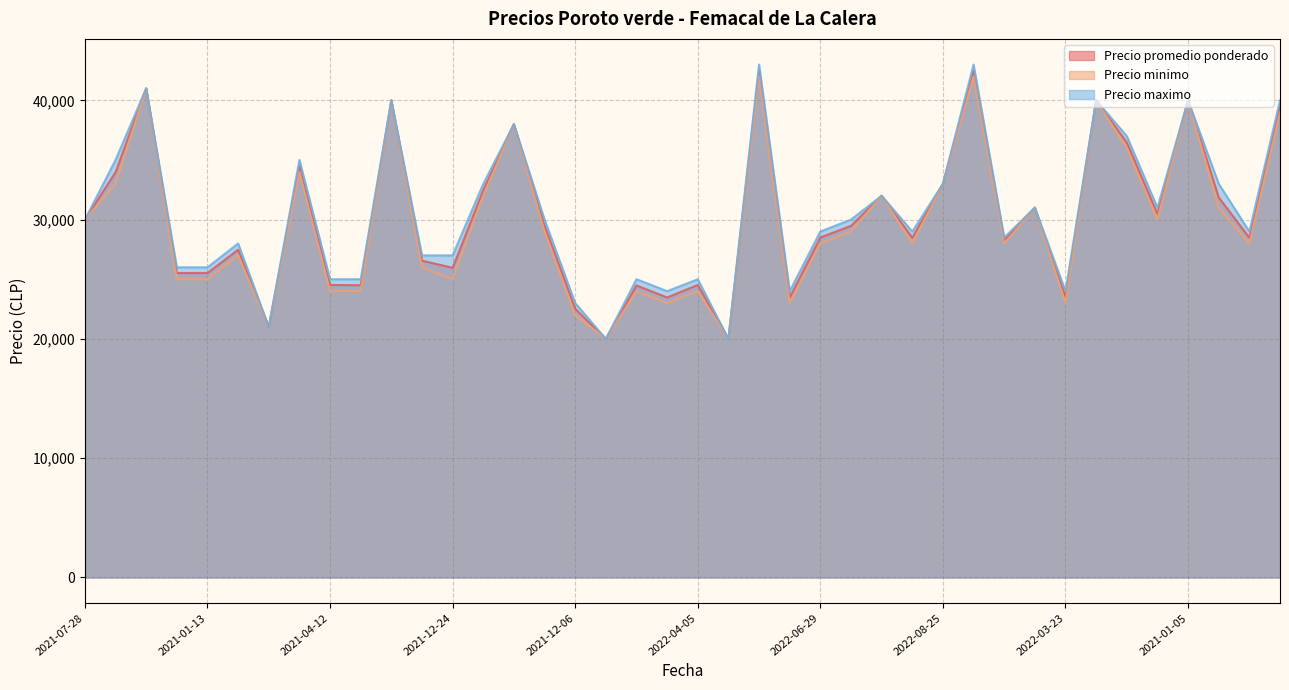

True or false: Precio maximo has more than 0 interior local peaks.

True